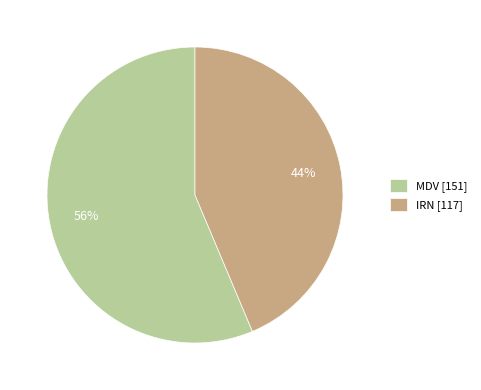

To the nearest percent, what is the average slice percentage?

50%